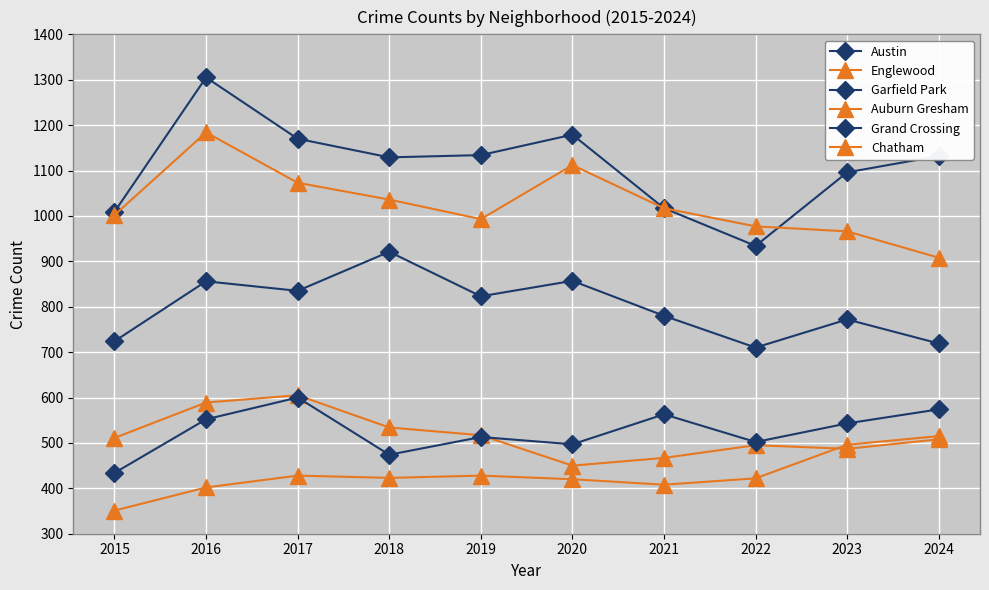

How many lines are shown in the chart?

6